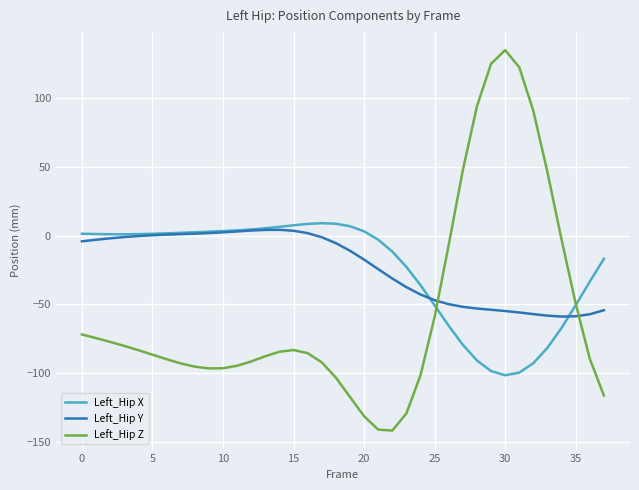

What is the lowest value of the Left_Hip X series?

-101.5